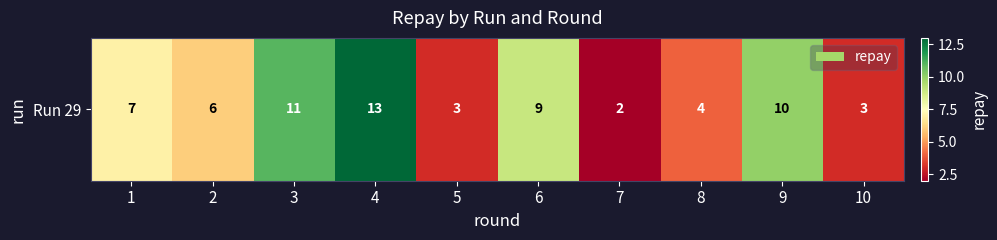

The chart shows a value of 13 at 6. True or false?

False